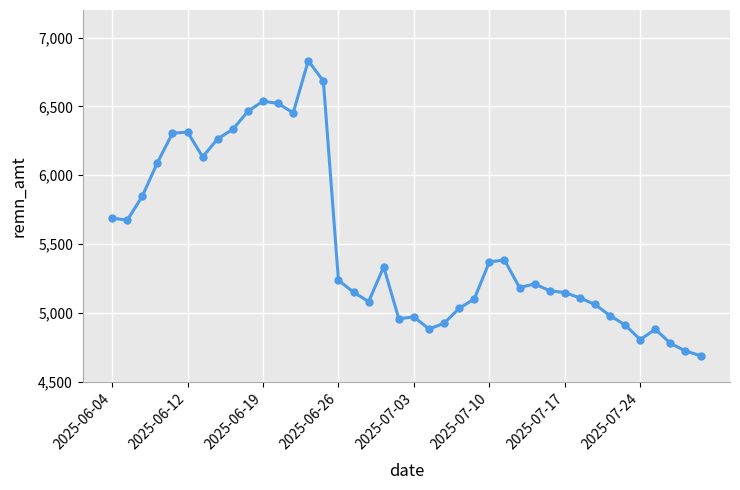

Does the chart display data point markers on the line(s)?

Yes